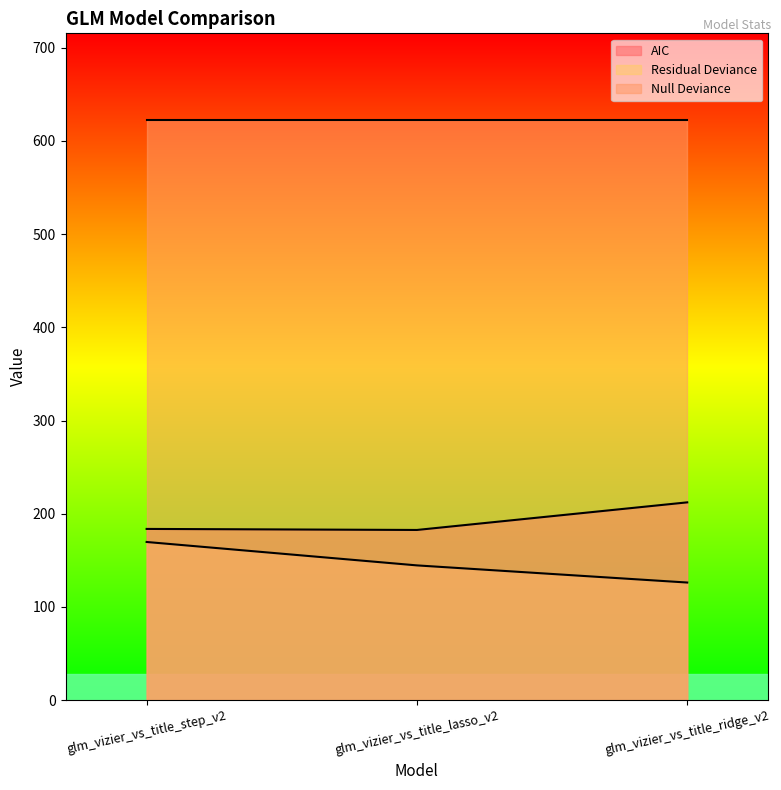

At which category does the chart reach its minimum across all series?

glm_vizier_vs_title_ridge_v2